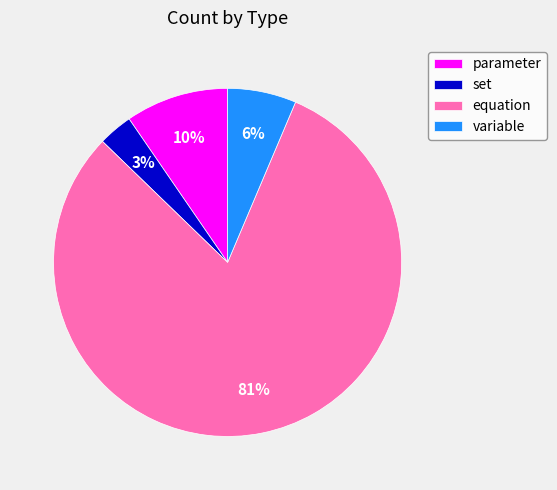

Count the number of slices in the pie.

4